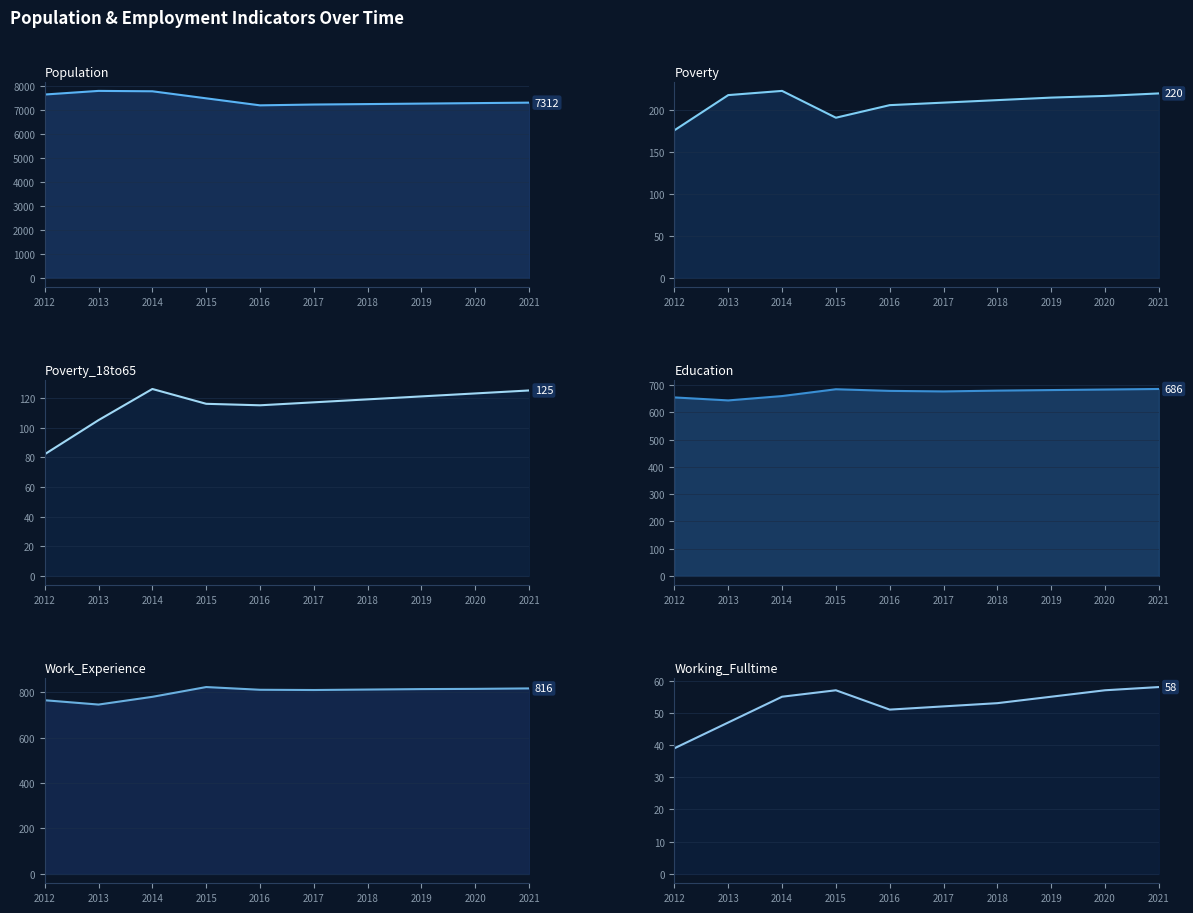

What is the lowest value of the Poverty series?

176